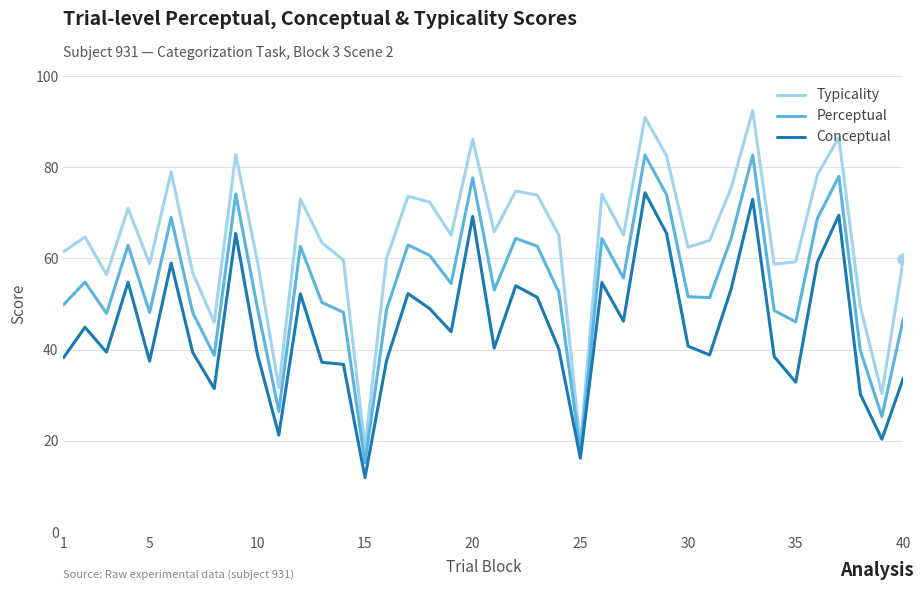

Which series has the widest spread of values?

Typicality